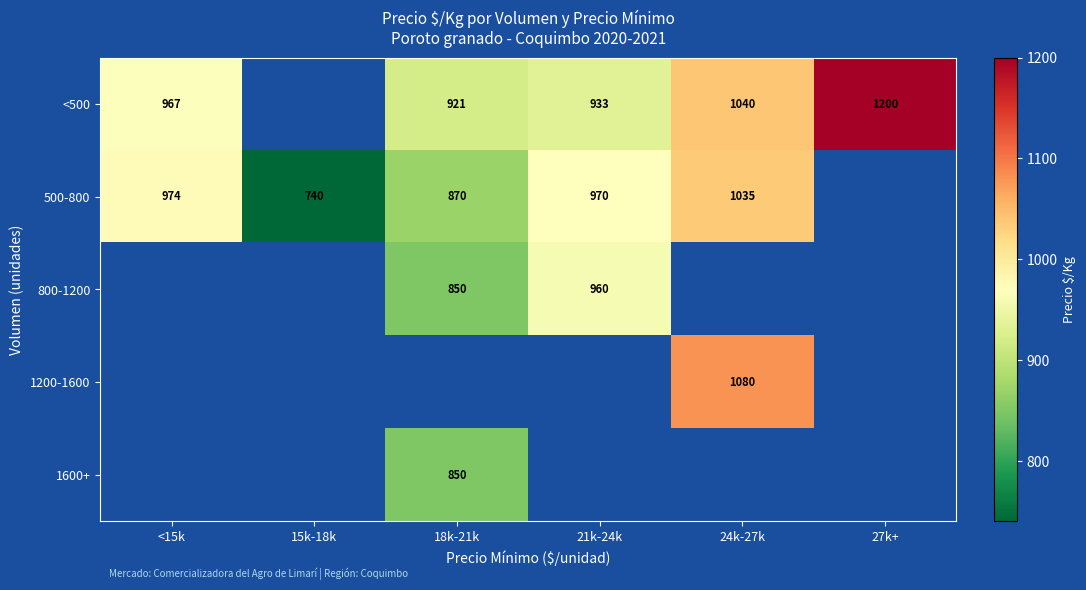

The <500 series shows 921 at 18k-21k. True or false?

True